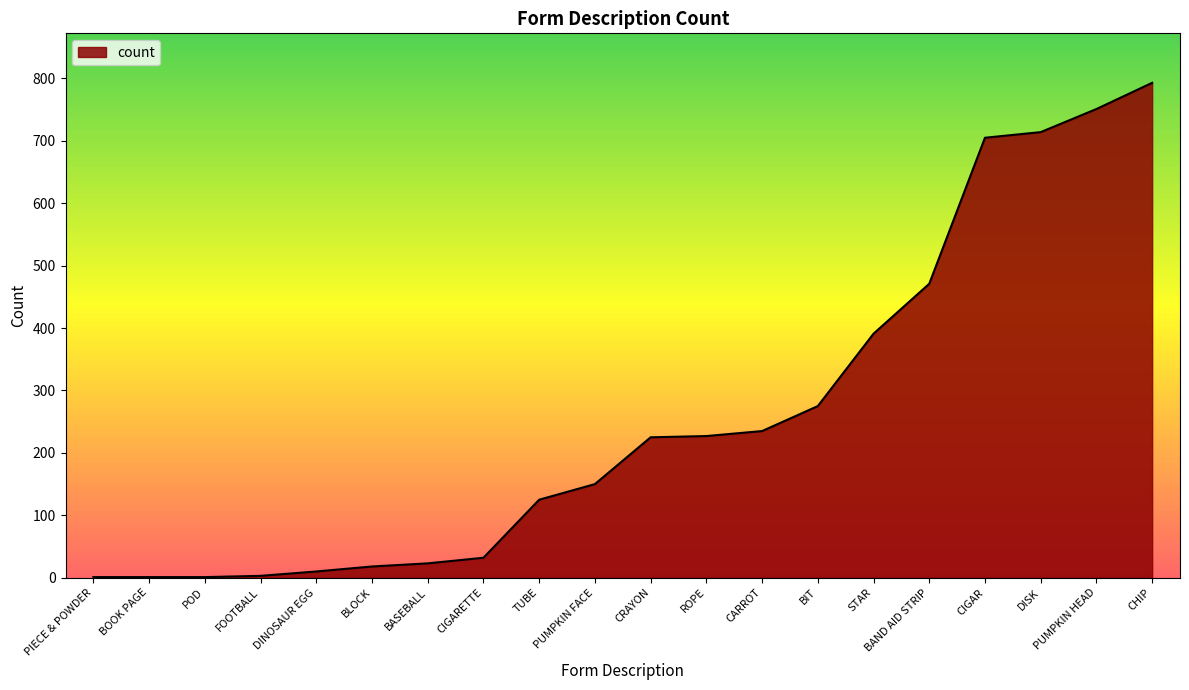

Which has a higher value, CIGARETTE or CIGAR?

CIGAR